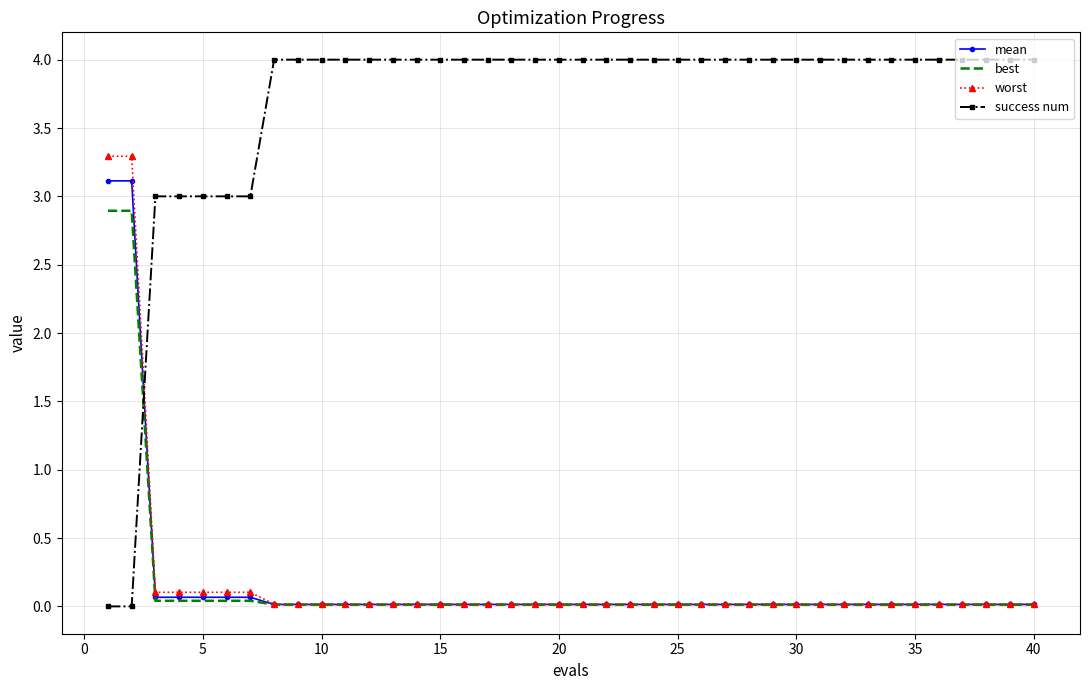

Rank the series by their maximum value, from lowest to highest.

best, mean, worst, success num